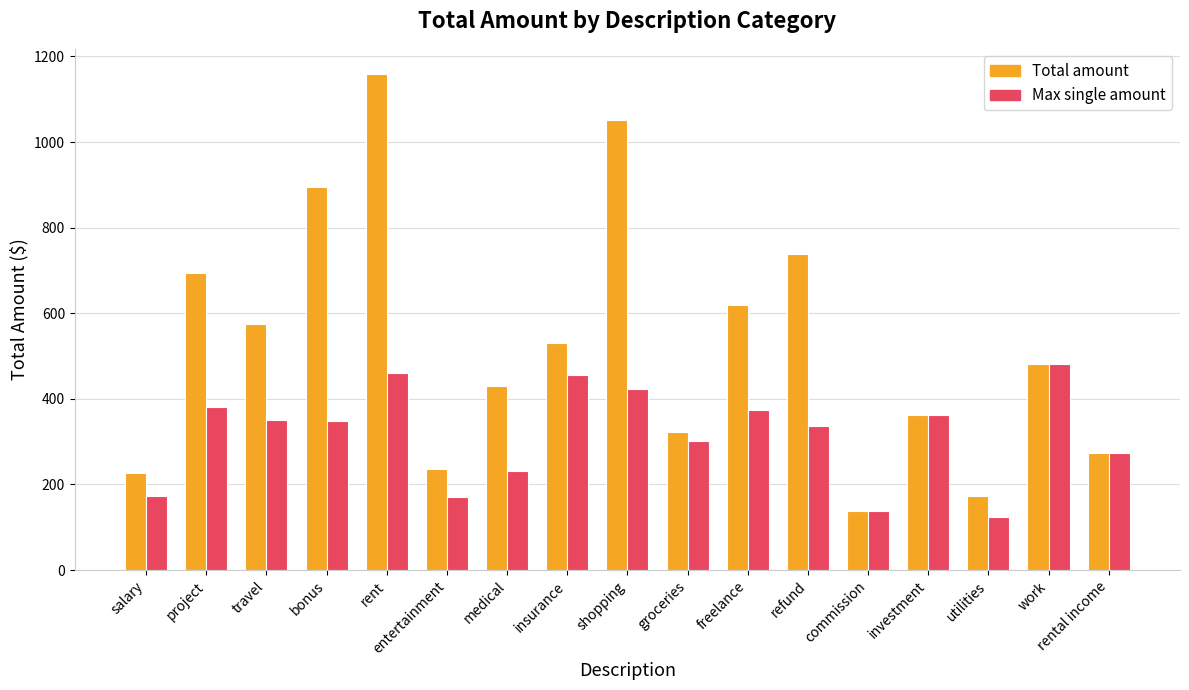

Which series changed the most between salary and utilities?

Total amount